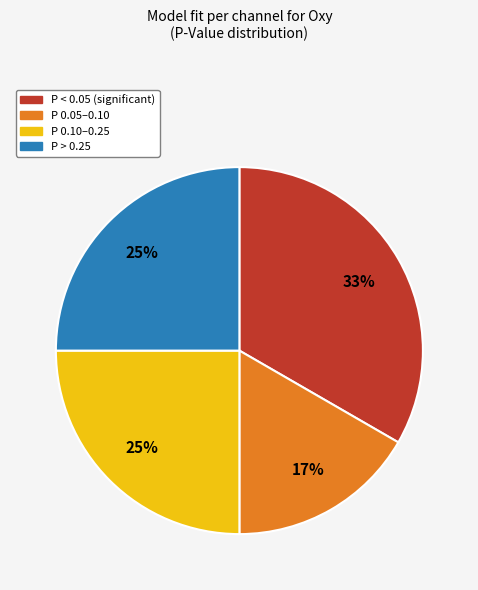

How many segments does this pie chart have?

4